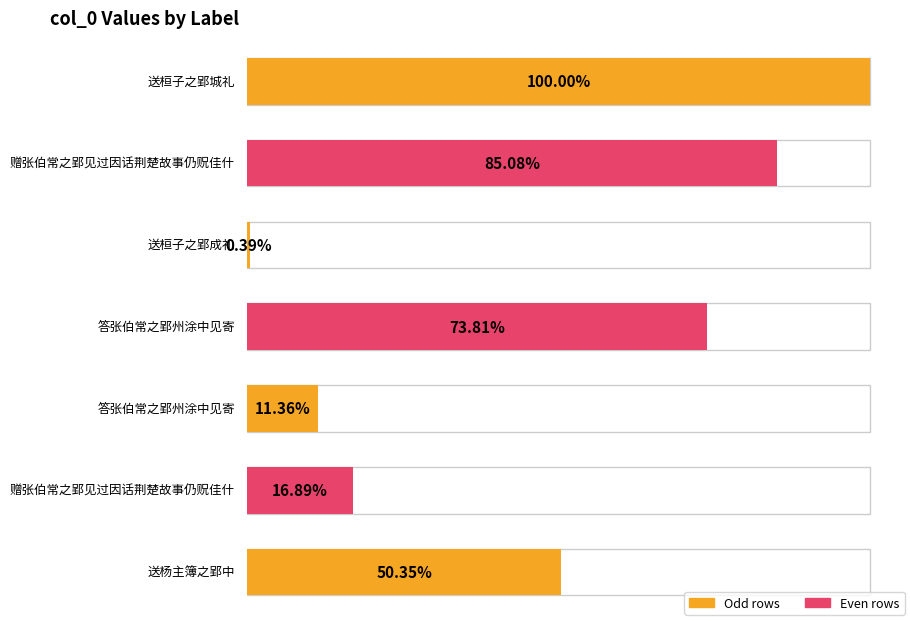

Rank the categories by value from lowest to highest.

送桓子之郢成礼, 答张伯常之郢州涂中见寄, 赠张伯常之郢见过因话荆楚故事仍贶佳什, 送杨主簿之郢中, 答张伯常之郢州涂中见寄, 赠张伯常之郢见过因话荆楚故事仍贶佳什, 送桓子之郢城礼